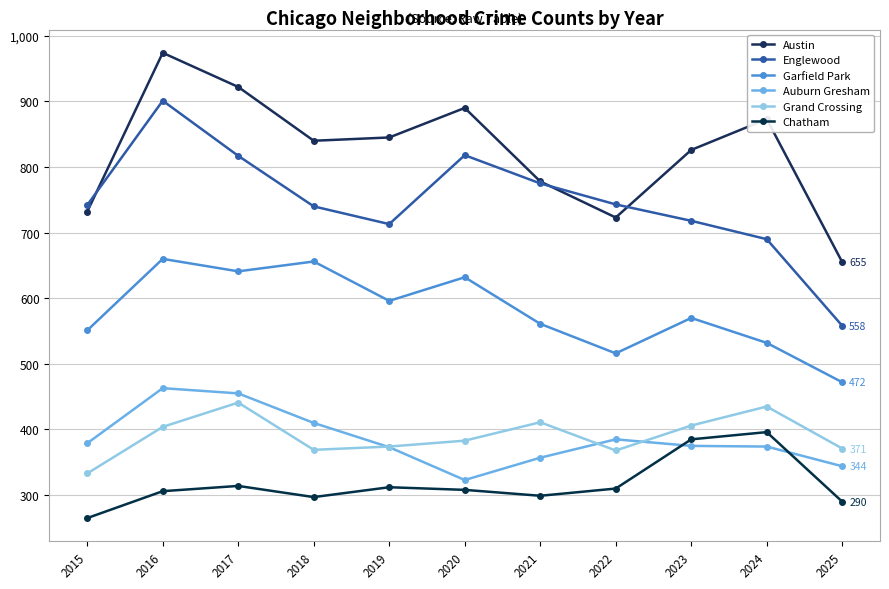

Rank the categories by Garfield Park value from highest to lowest.

2016, 2018, 2017, 2020, 2019, 2023, 2021, 2015, 2024, 2022, 2025